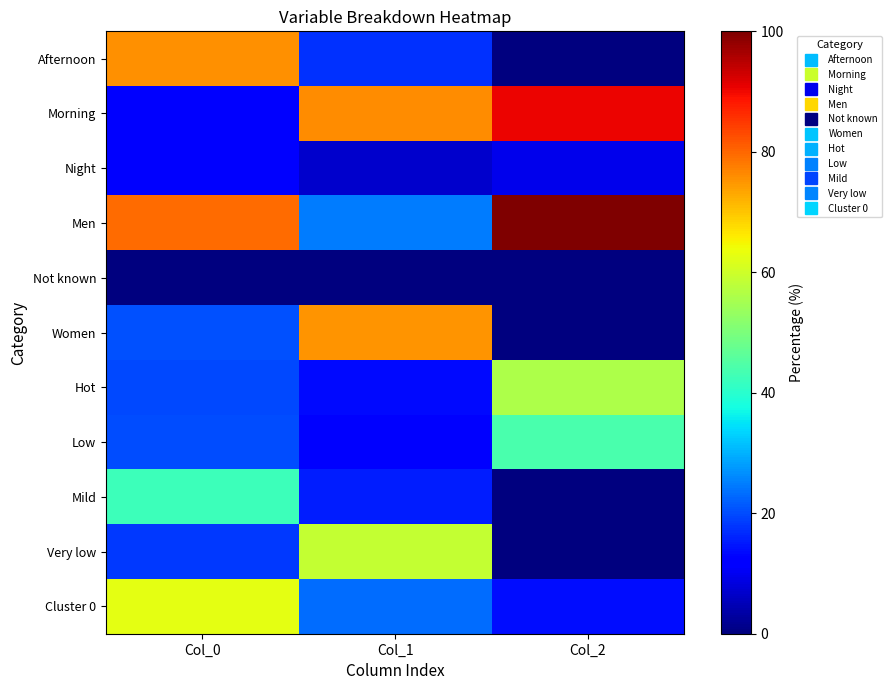

Rank the series by their maximum value, from lowest to highest.

Not known, Night, Mild, Low, Hot, Very low, Cluster 0, Women, Afternoon, Morning, Men